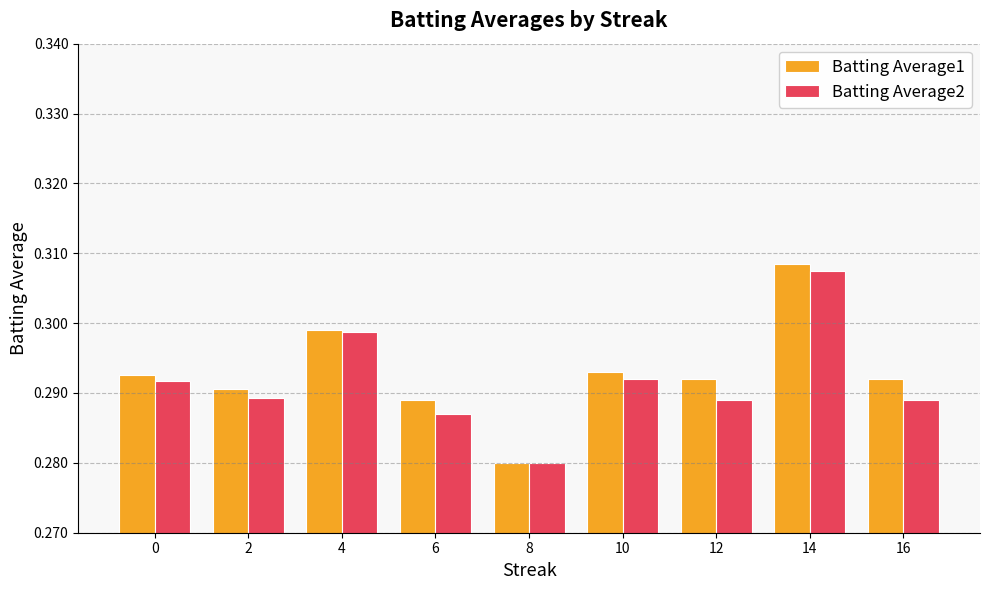

How many groups of bars are there?

9